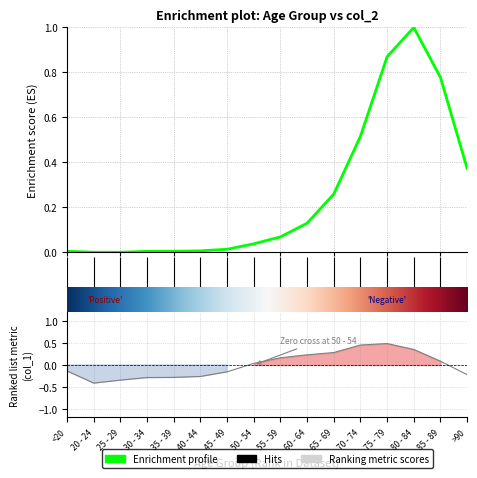

What is the difference between the col_2 values at 14 and 10?

0.5